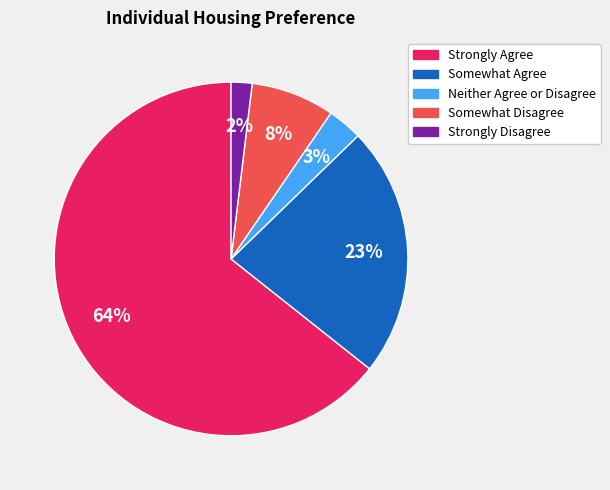

Does Strongly Agree account for over 50% of the chart?

Yes